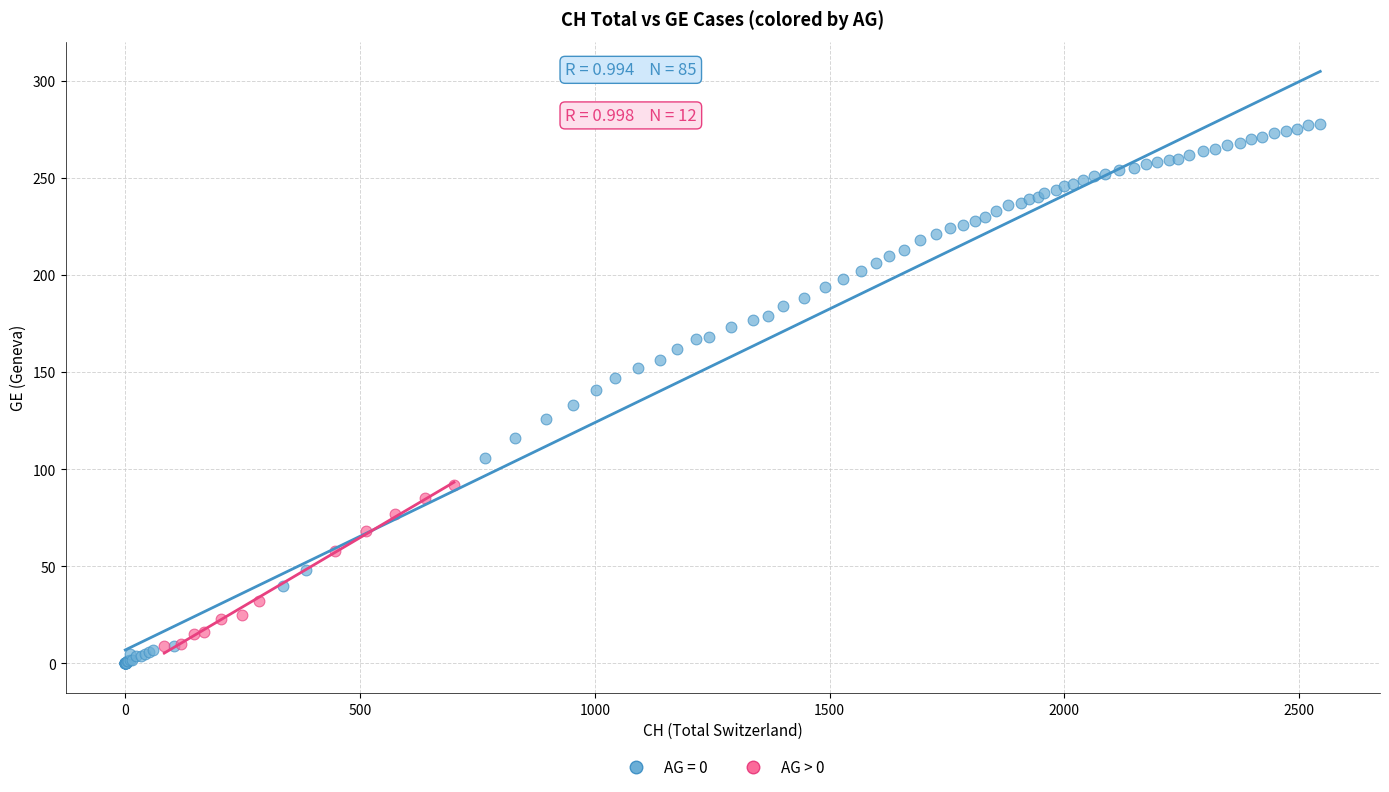

Which series reaches the maximum Y coordinate?

AG = 0